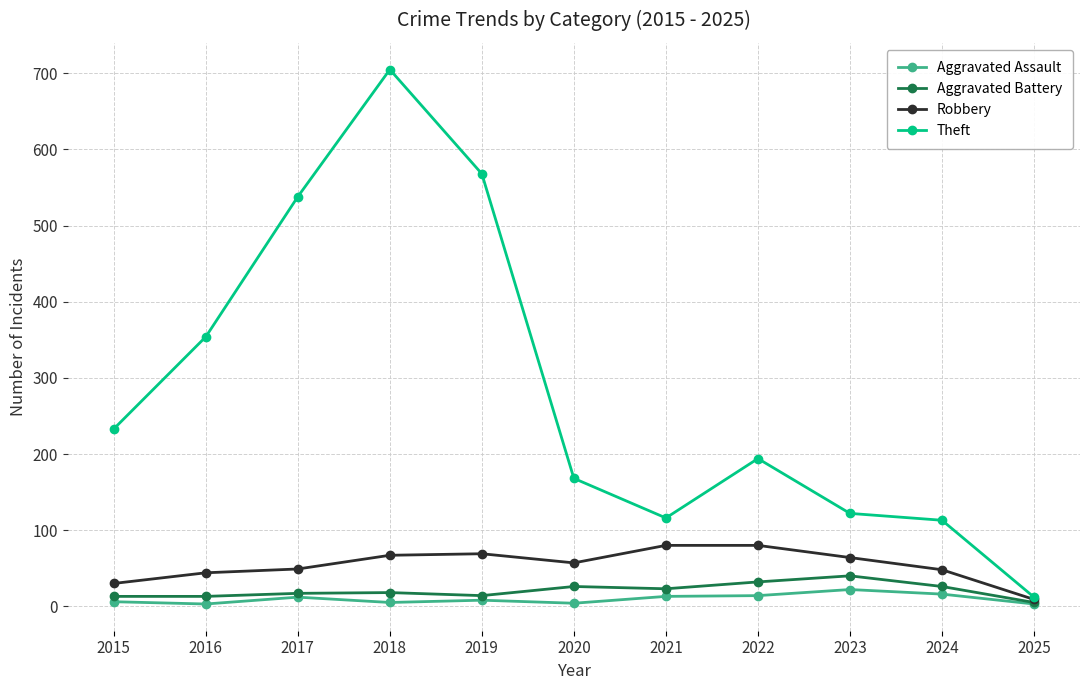

At which category is the sum across all series the highest?

2018